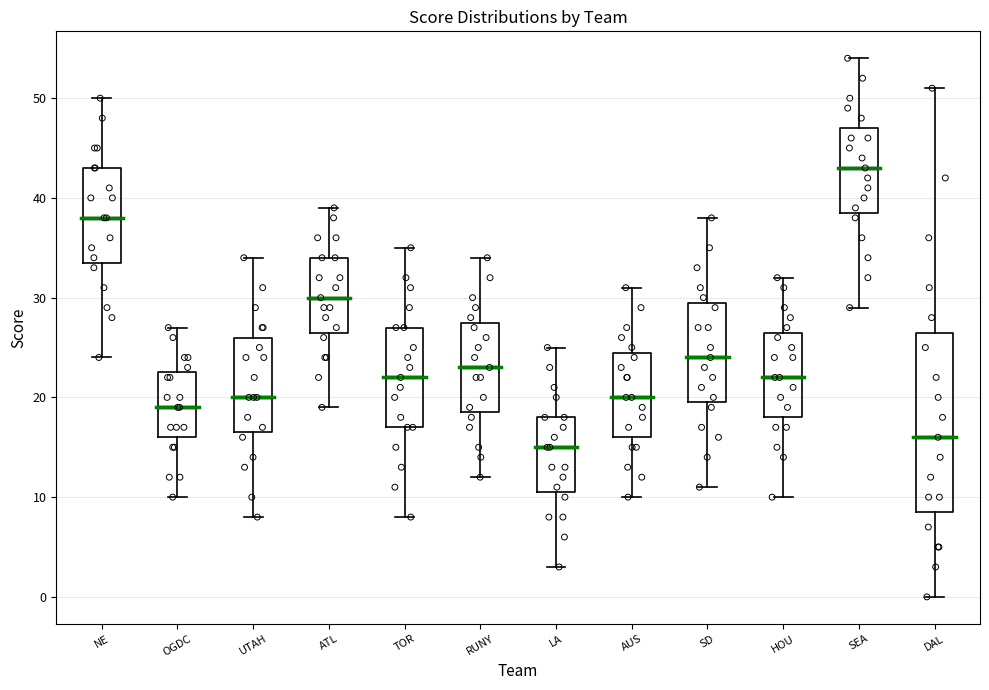

Where does the median line of the box for TOR sit on the y-axis? The values are not printed on the chart, so give them approximately, as read against the axis.

22